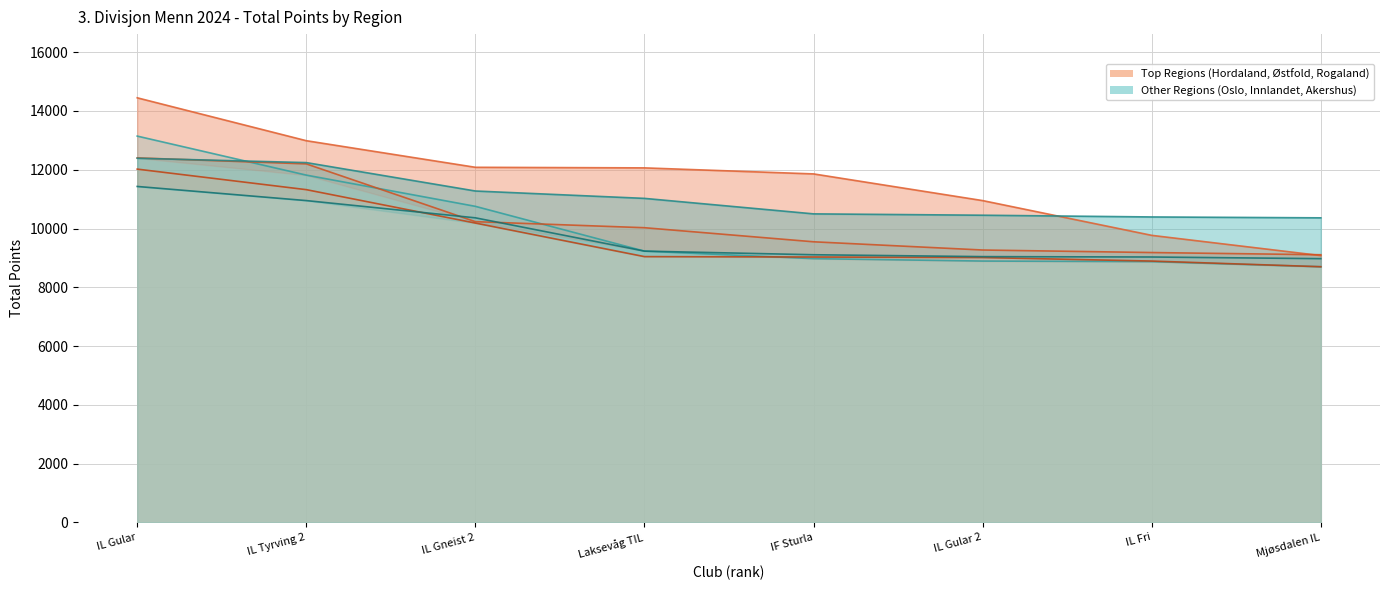

Is it true that Akershus equals 17631 at IL Gular?

False